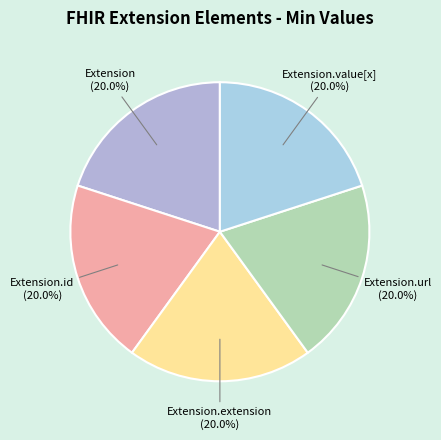

How many segments does this pie chart have?

5